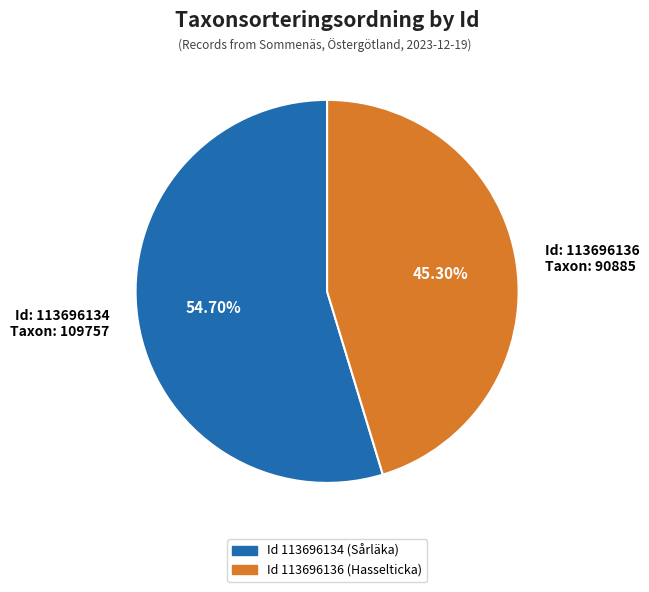

Do Id: 113696134 Taxon: 109757 and Id: 113696136 Taxon: 90885 together represent more than half of the pie?

Yes